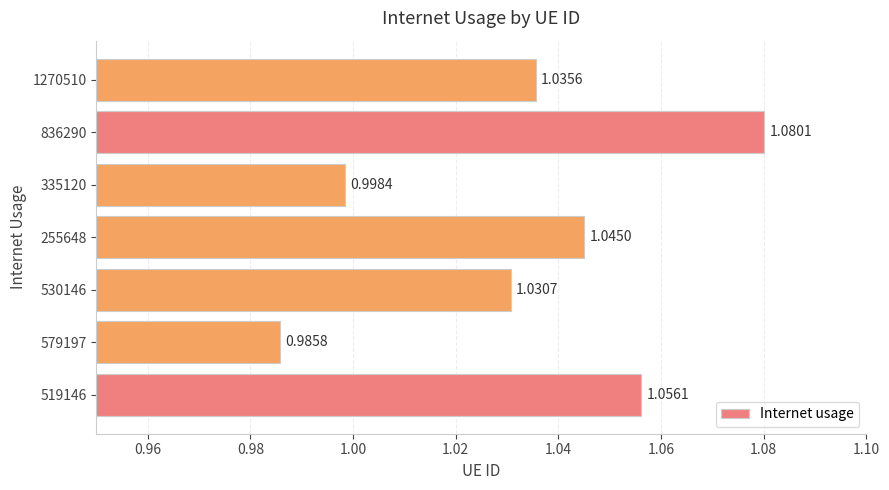

Which has a higher value, 519146 or 530146?

519146